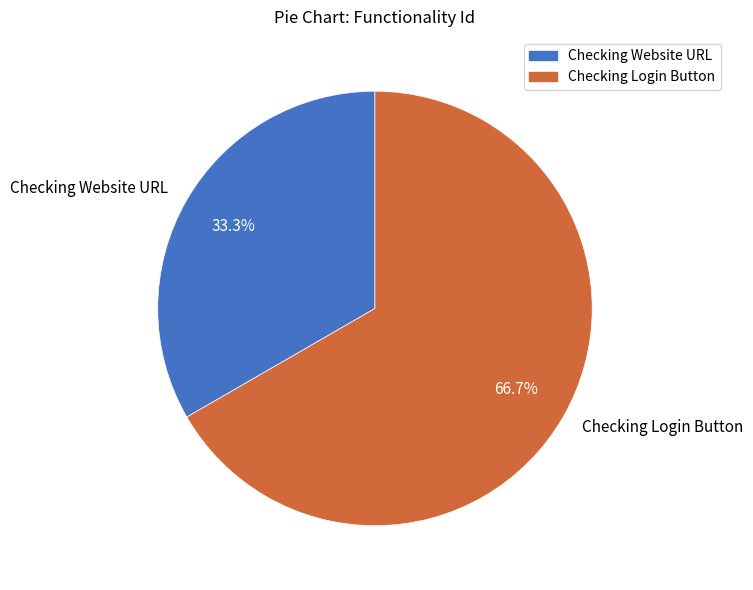

Approximately how many times larger is the value at Checking Login Button compared to Checking Website URL?

2.0